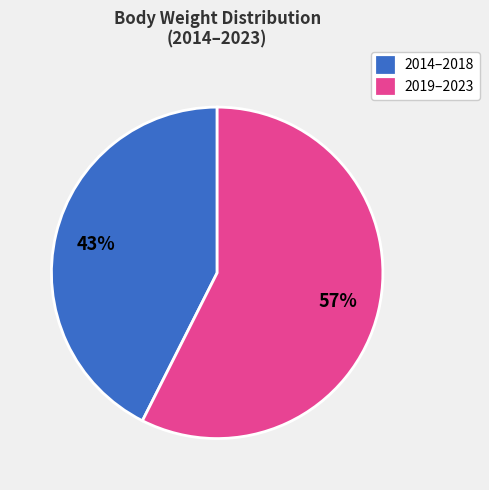

Which slice represents more than half of the pie?

2019–2023